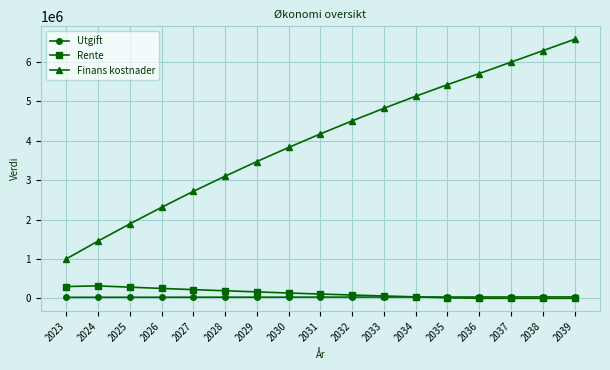

Which series changed the most between 2028 and 2038?

Finans kostnader